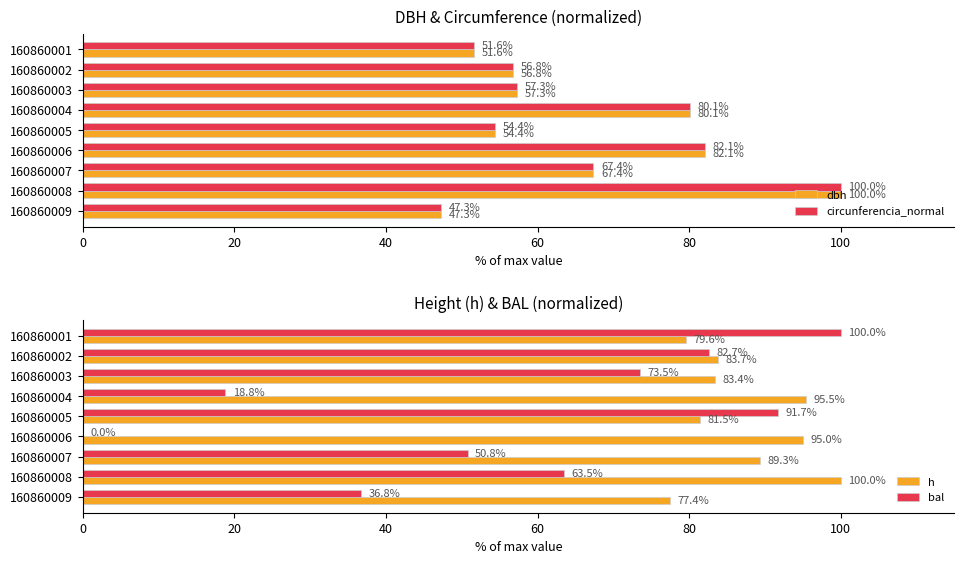

The value of circunferencia_normal at 160860002 is 99.3. True or false?

False